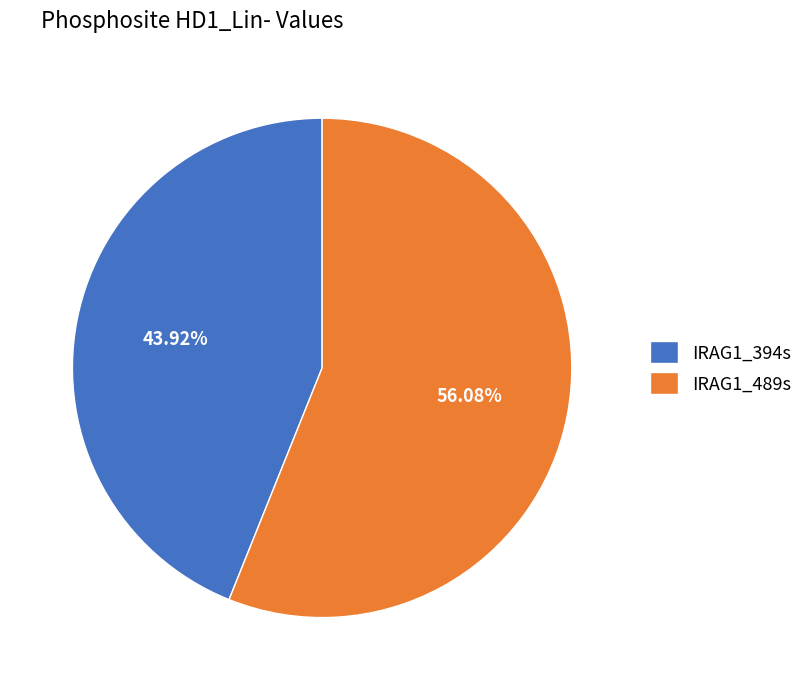

Does IRAG1_394s represent more than half of the total?

No